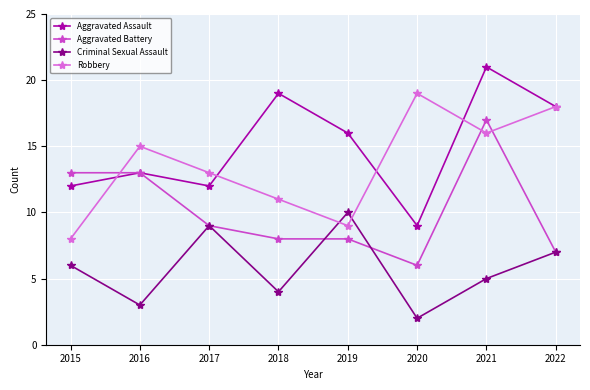

What is the spread (max minus min) of values at 2020?

17